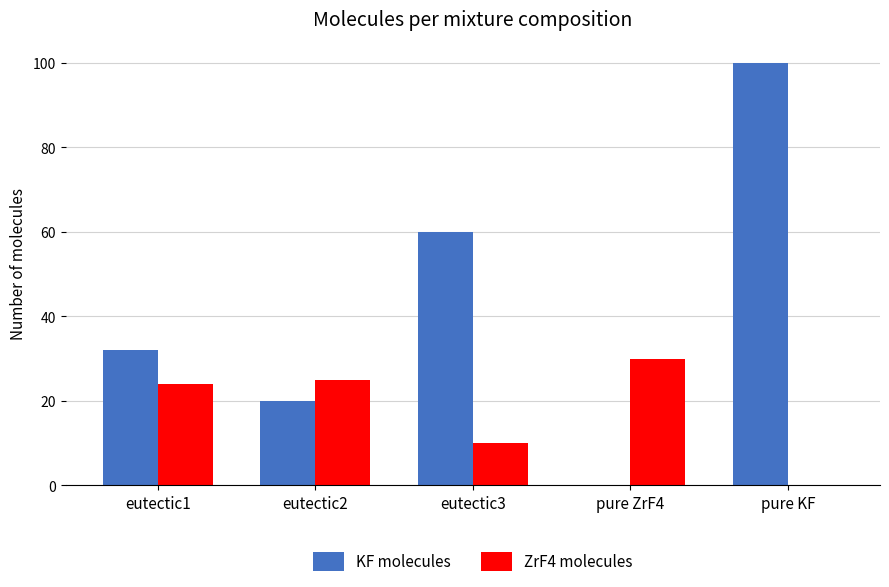

What is the total value across all series at pure KF?

100